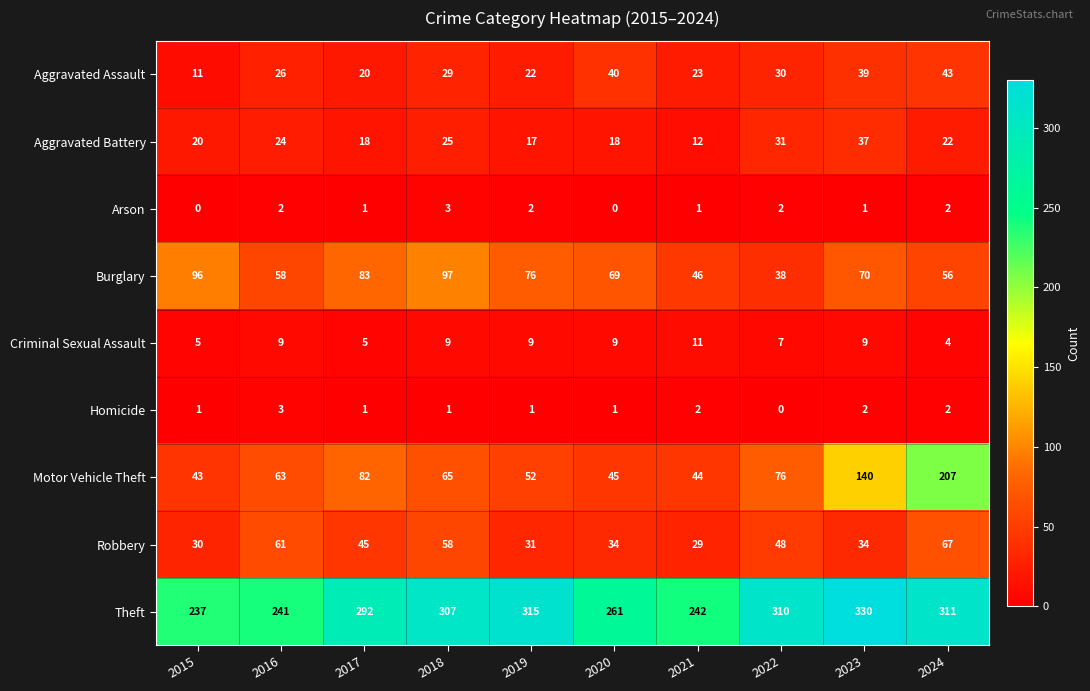

True or false: Aggravated Battery has a value of 31 at 2022.

True